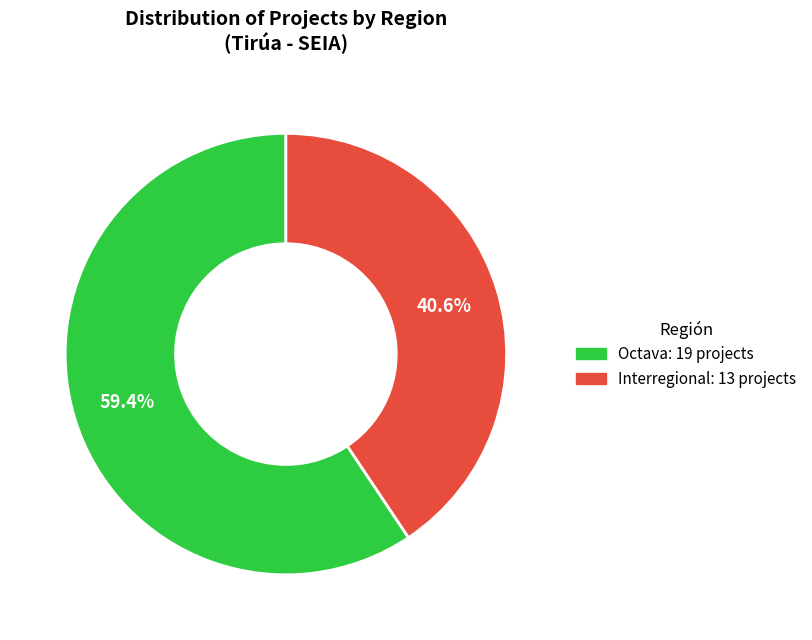

Rank the categories by value from highest to lowest.

Octava, Interregional